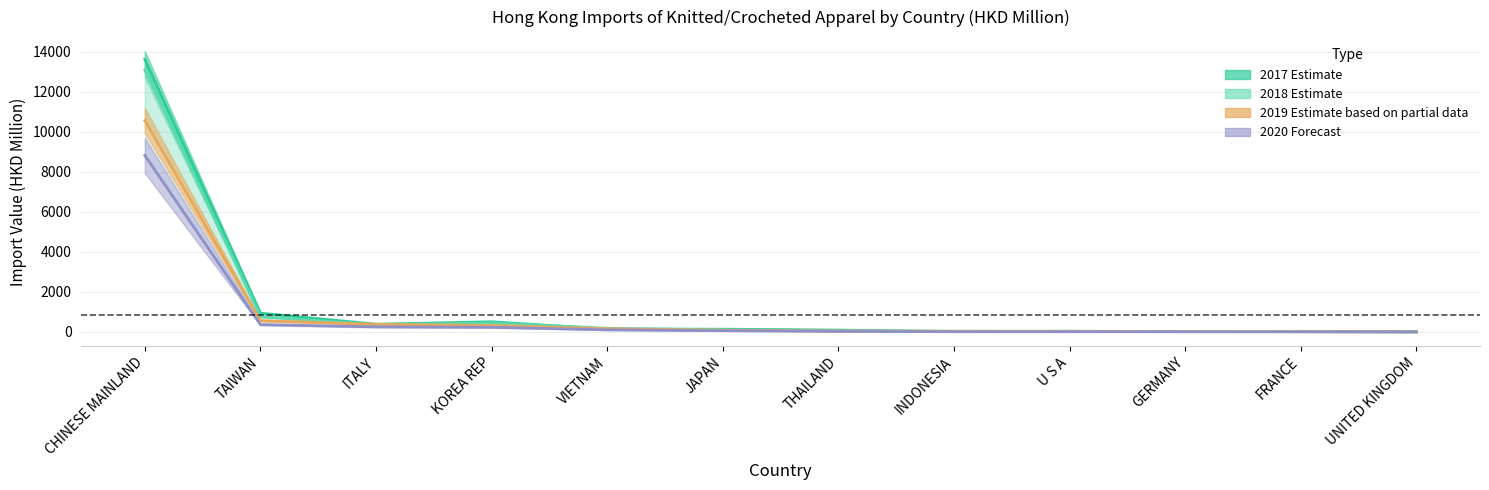

At which category is the sum across all series the highest?

CHINESE MAINLAND